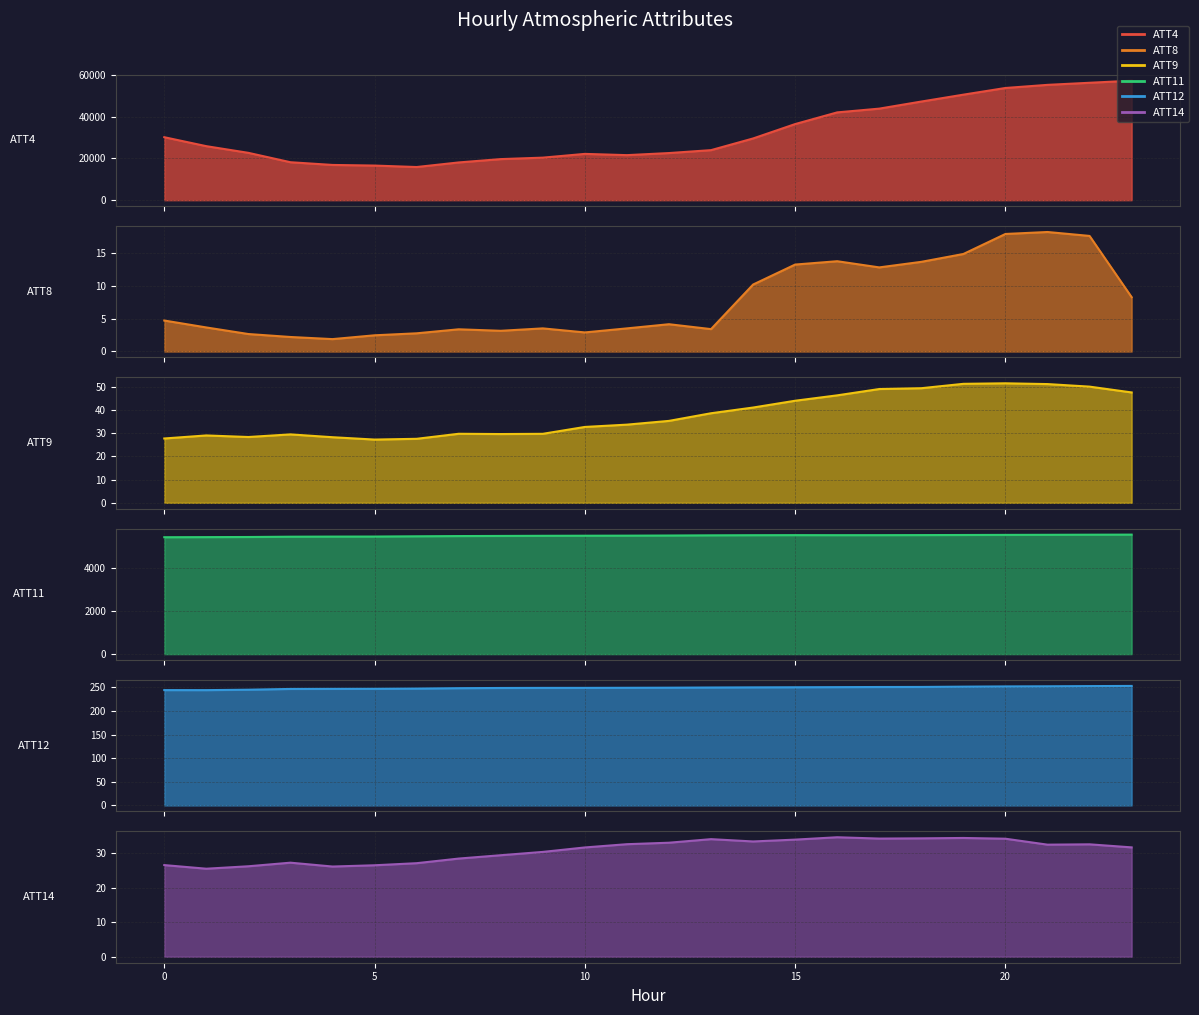

What is the total value across all series at 6?

21687.9